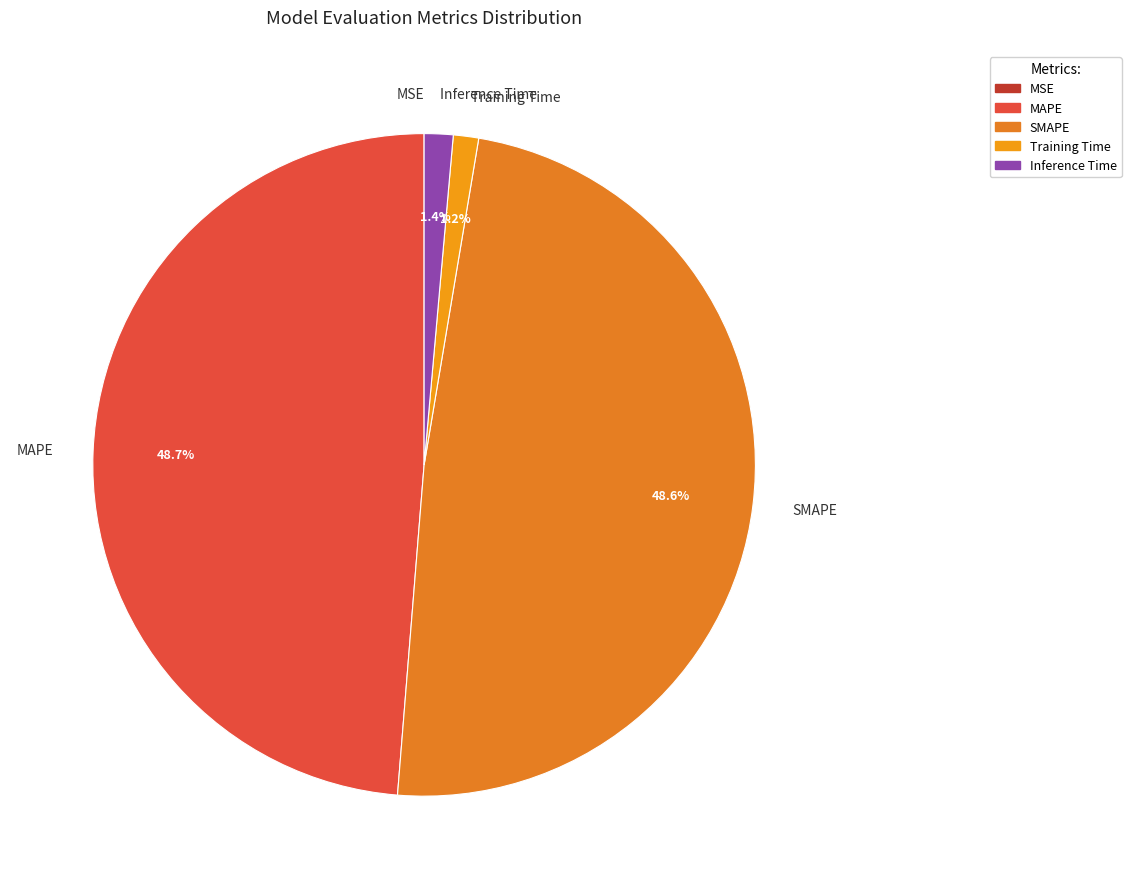

Does MAPE represent more than half of the total?

No